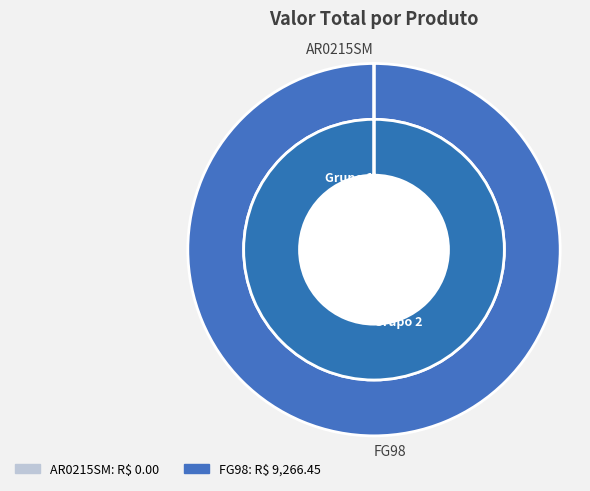

Which category has the biggest portion of the pie?

FG98